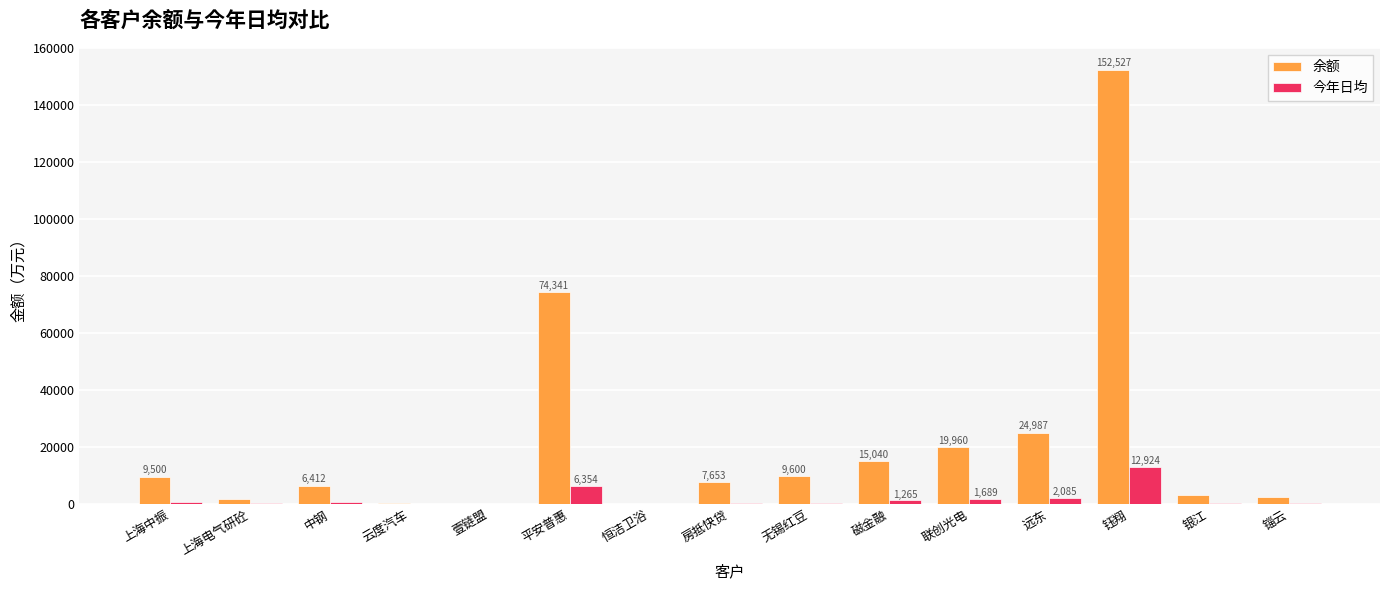

At which label does 今年日均 first exceed 349?

上海中振